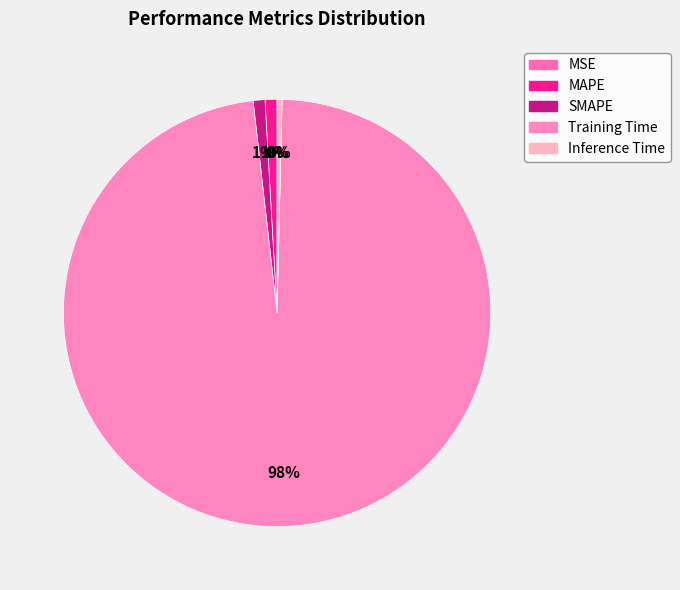

Which slice represents more than half of the pie?

Training Time